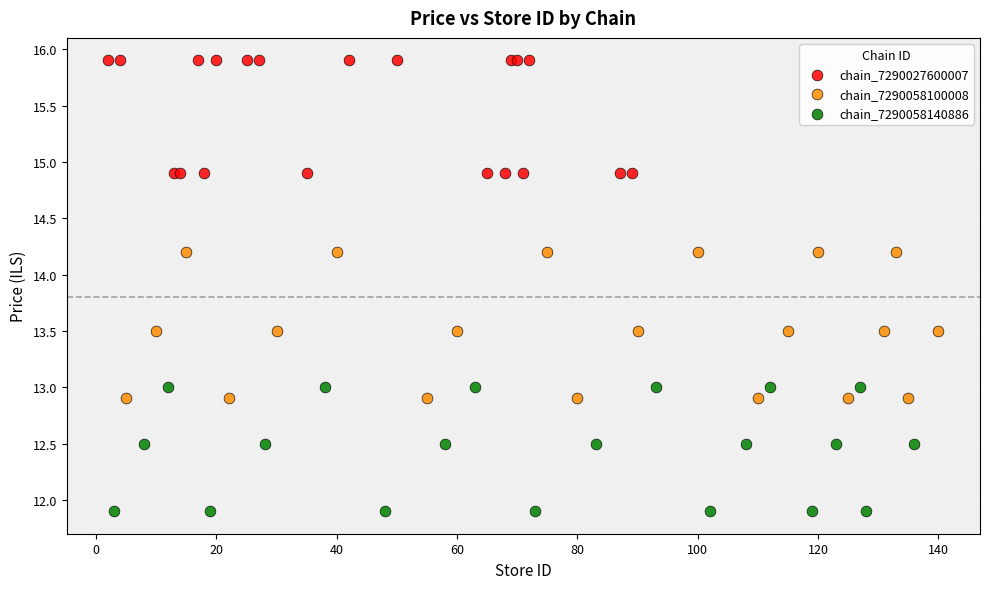

Which series contains the lowest Y value?

chain_7290058140886